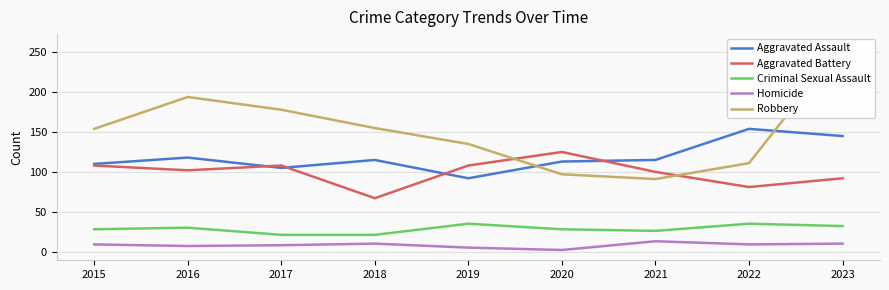

Which has a higher value, 2022 or 2019?

2022